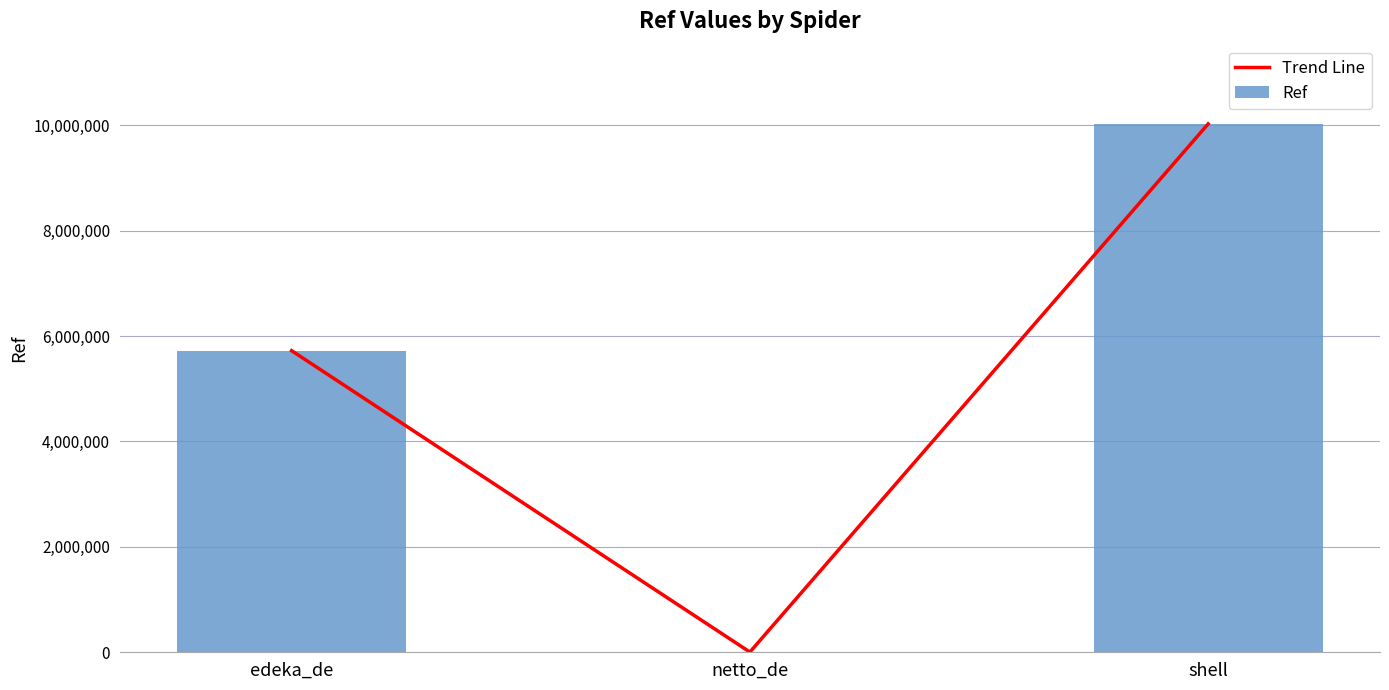

What value does the Trend Line series have at edeka_de, to the nearest 100?

5722700